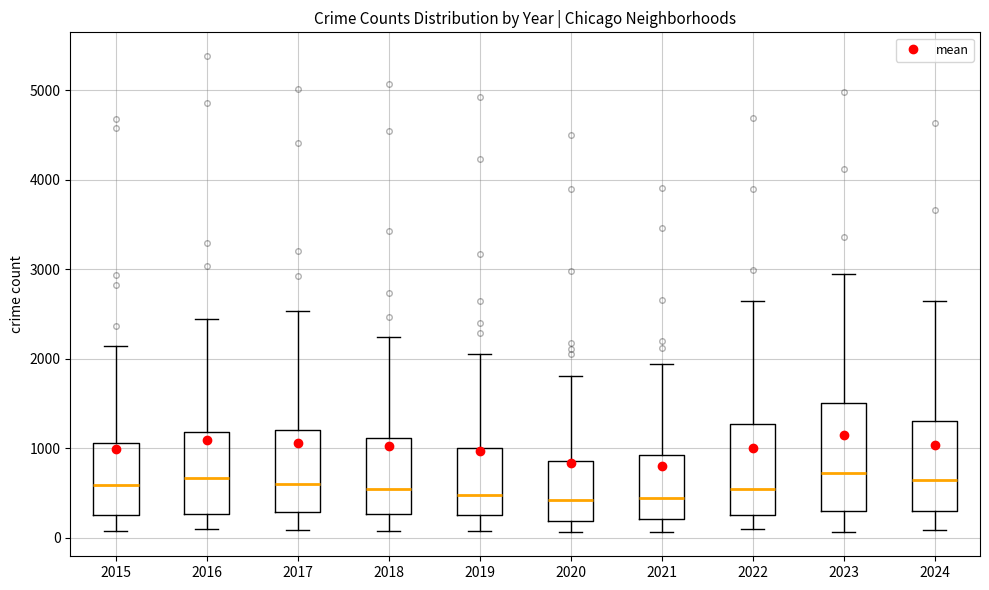

Which box is the tallest, from its lower edge to its upper edge?

2023